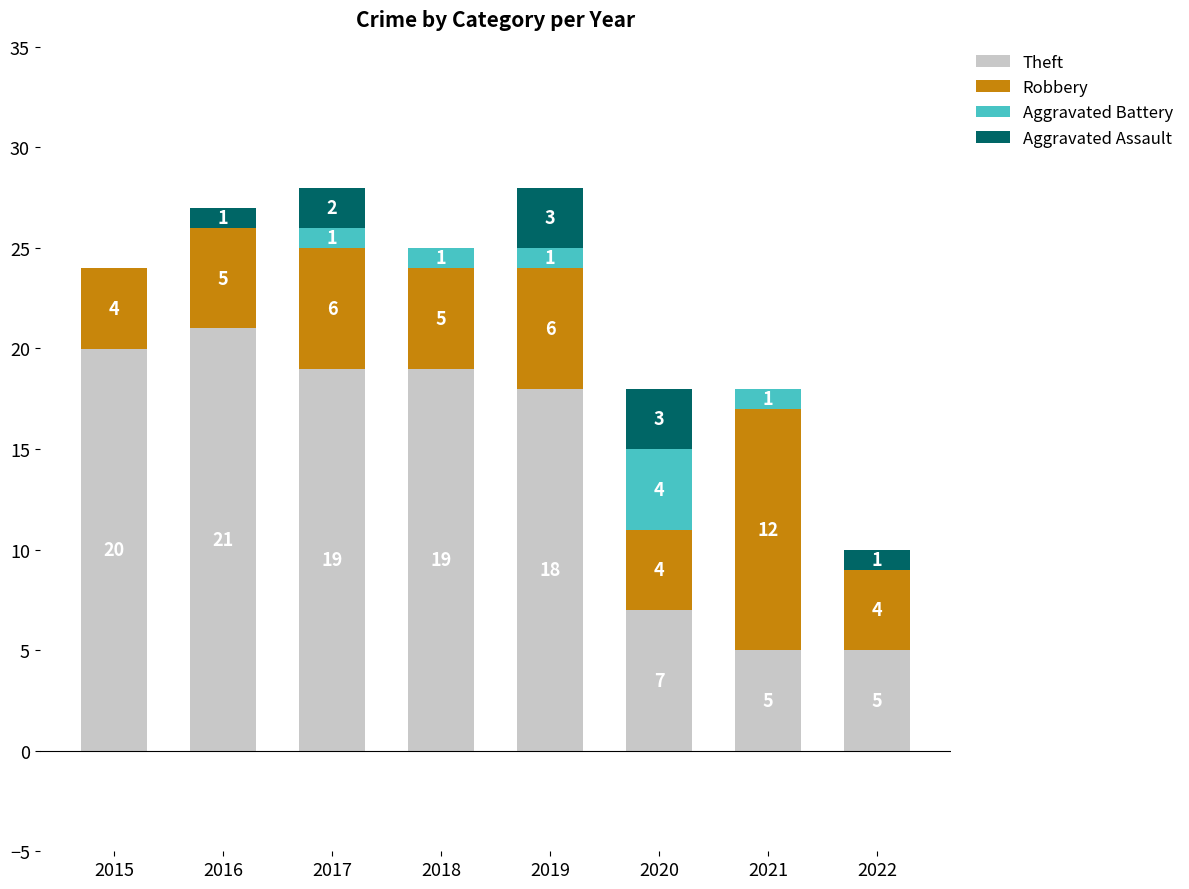

How many distinct data groups are displayed?

4